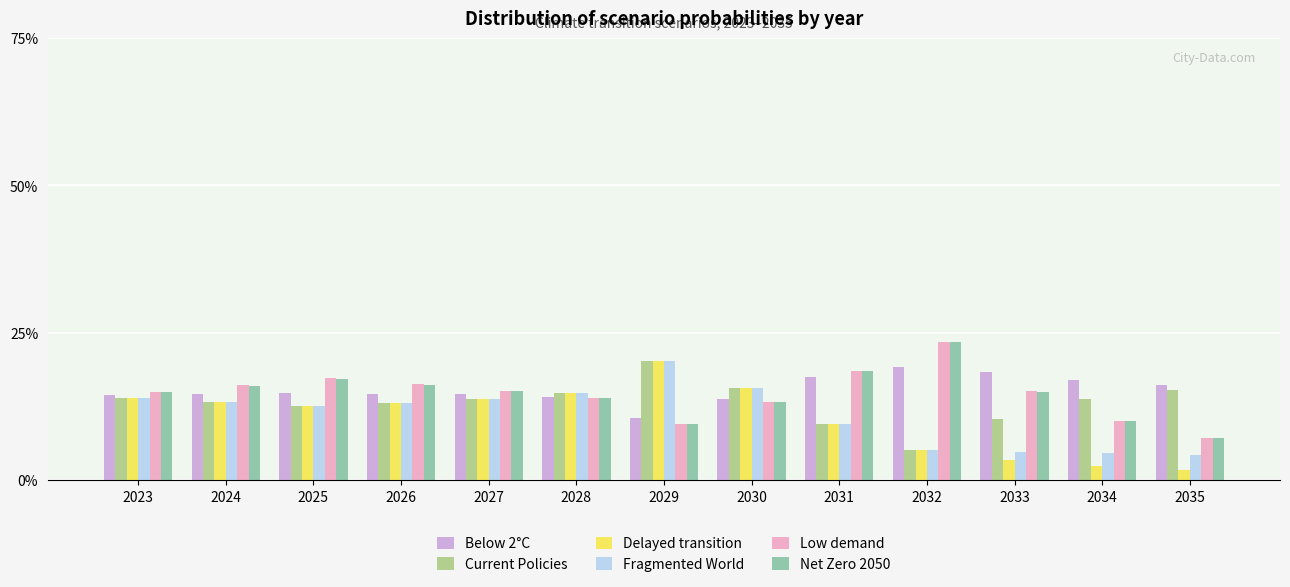

What is the value of the Below 2°C bar at the 5th from the left?

0.1